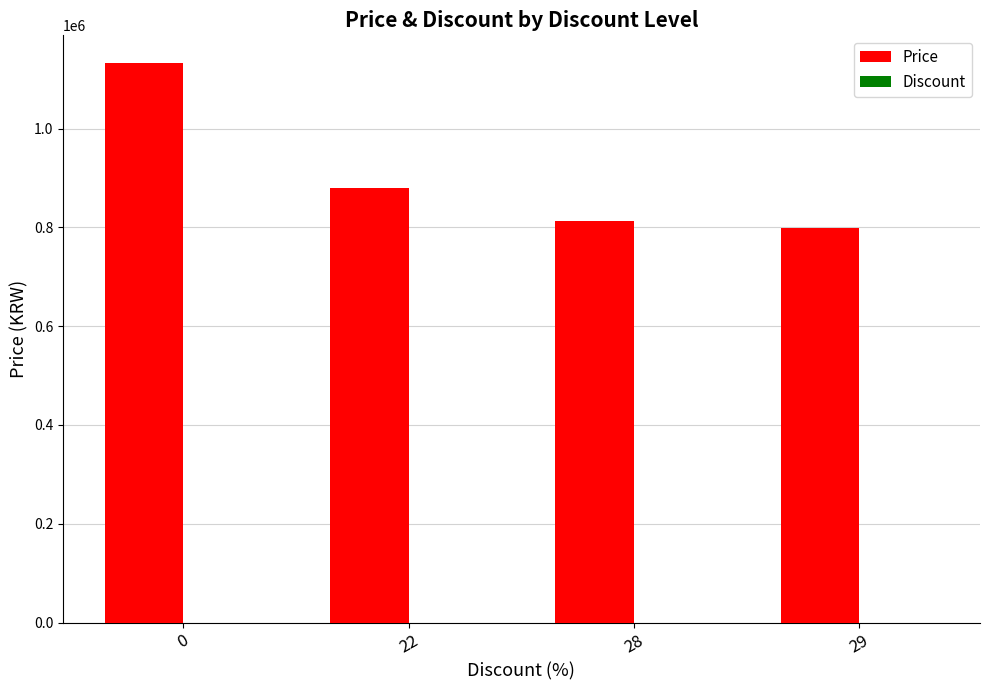

How many data points does each series have?

4